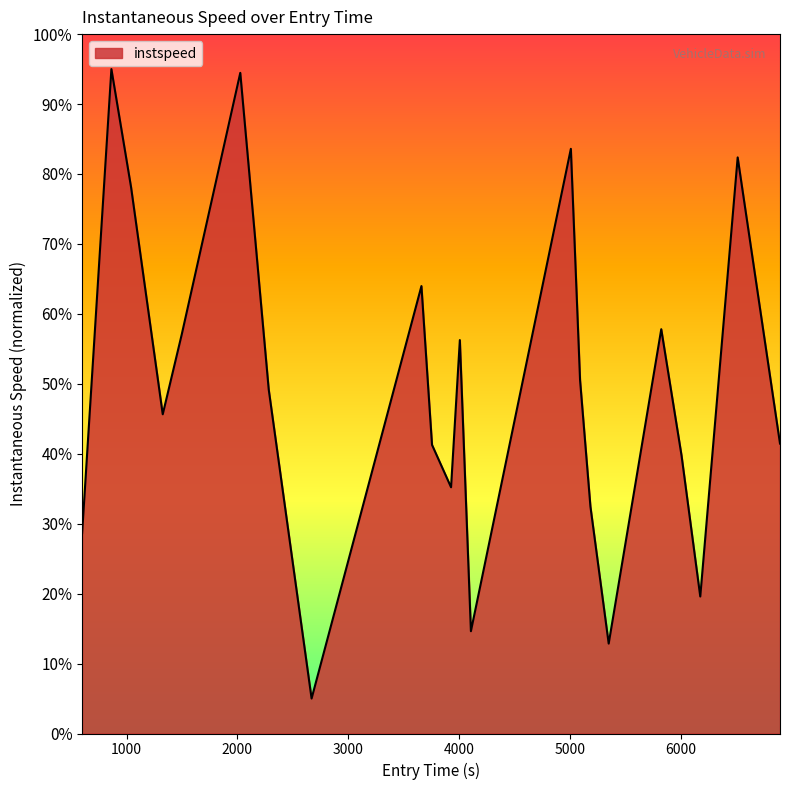

What is the greatest value displayed?

95.0